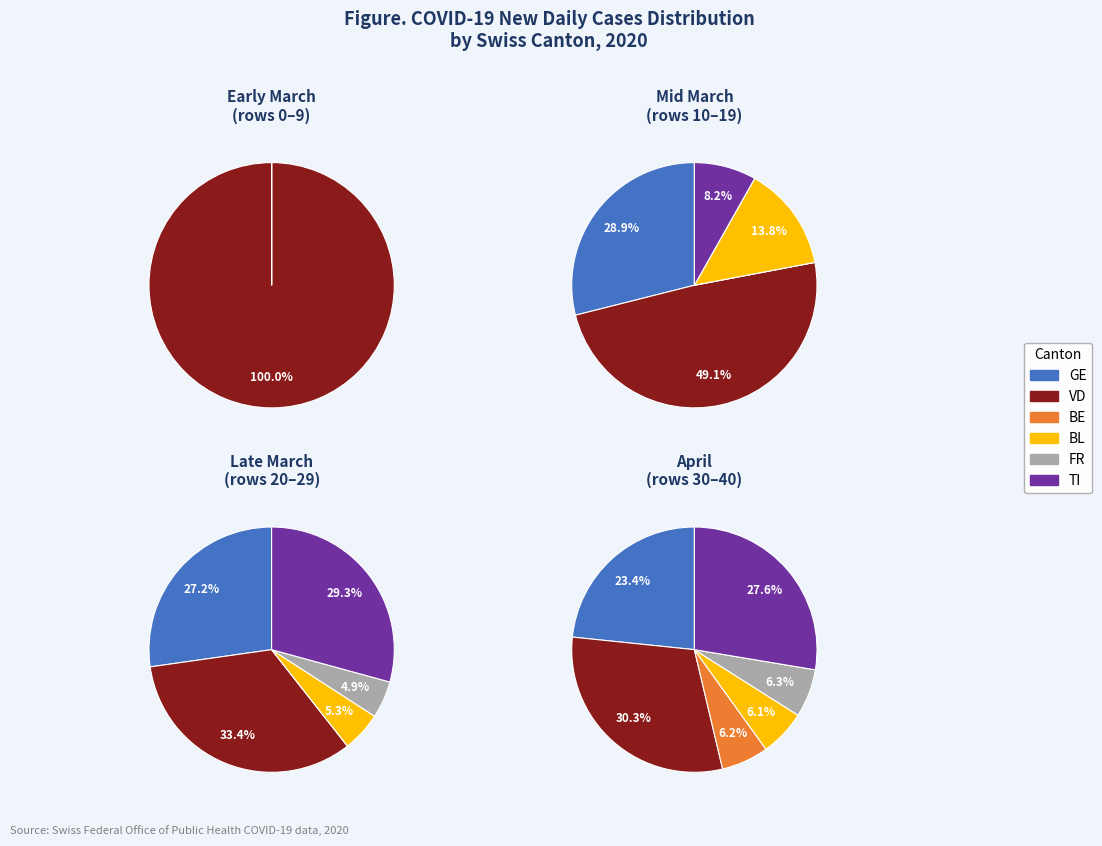

Is 28 the majority of the pie?

No